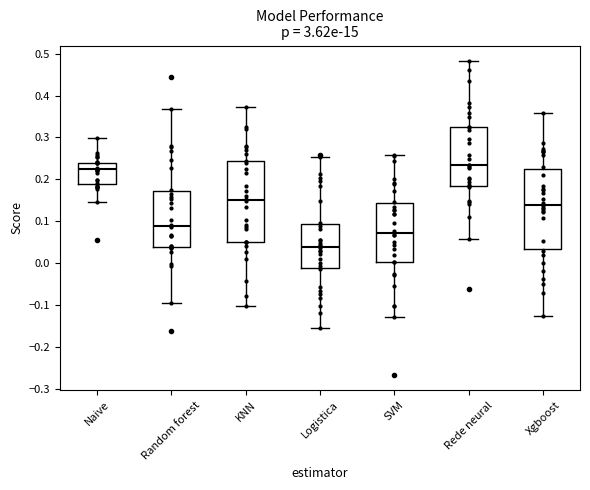

Reading left to right, transcribe this box plot: for each box, give where its median line is, the range the box spans, and where its two whiskers end, as read against the y-axis. The values are not printed on the chart, so give them approximately, as read against the axis.

Naive: median 0.22, box 0.19 to 0.24, whiskers 0.15 to 0.30
Random forest: median 0.09, box 0.04 to 0.17, whiskers -0.09 to 0.37
KNN: median 0.15, box 0.05 to 0.24, whiskers -0.10 to 0.37
Logistica: median 0.04, box -0.01 to 0.09, whiskers -0.15 to 0.25
SVM: median 0.07, box 0.00 to 0.14, whiskers -0.13 to 0.26
Rede neural: median 0.23, box 0.18 to 0.33, whiskers 0.06 to 0.48
Xgboost: median 0.14, box 0.03 to 0.22, whiskers -0.12 to 0.36